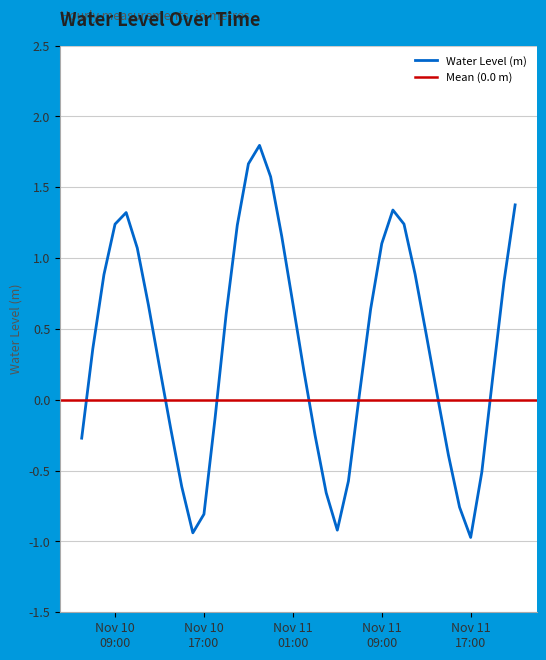

What is the minimum value for Water Level (m)?

-1.0